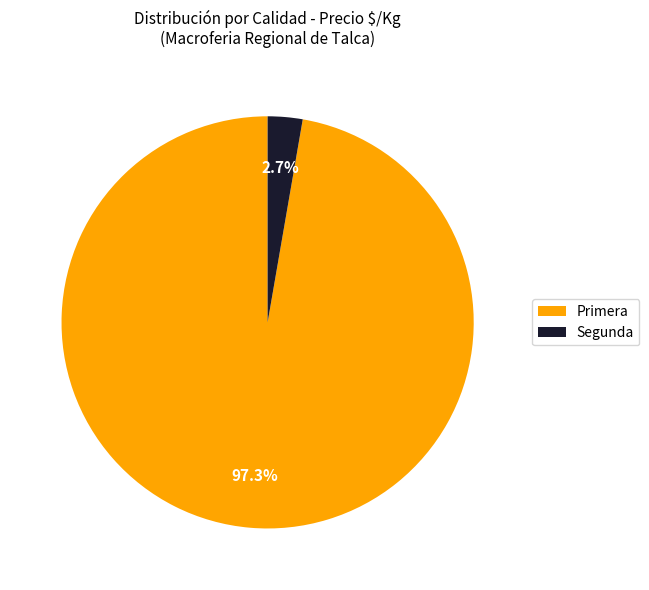

To the nearest percent, what percentage of the pie is Primera?

97%